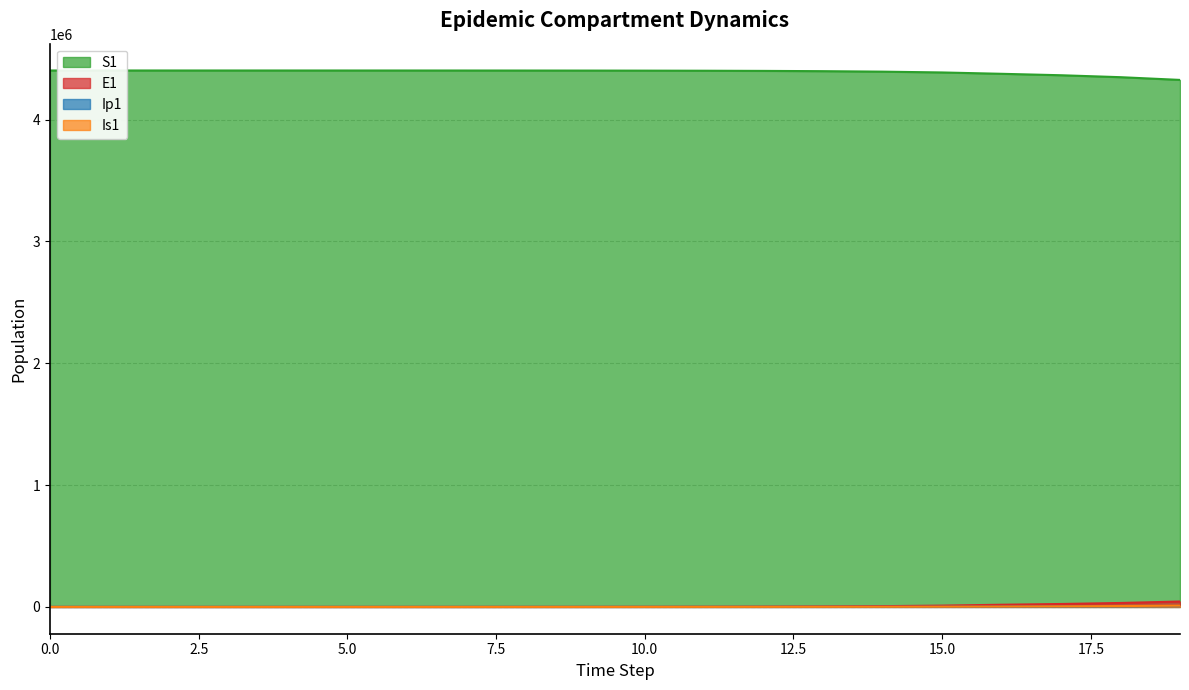

Rank the series at 8 from lowest to highest value.

Ip1, Is1, E1, S1